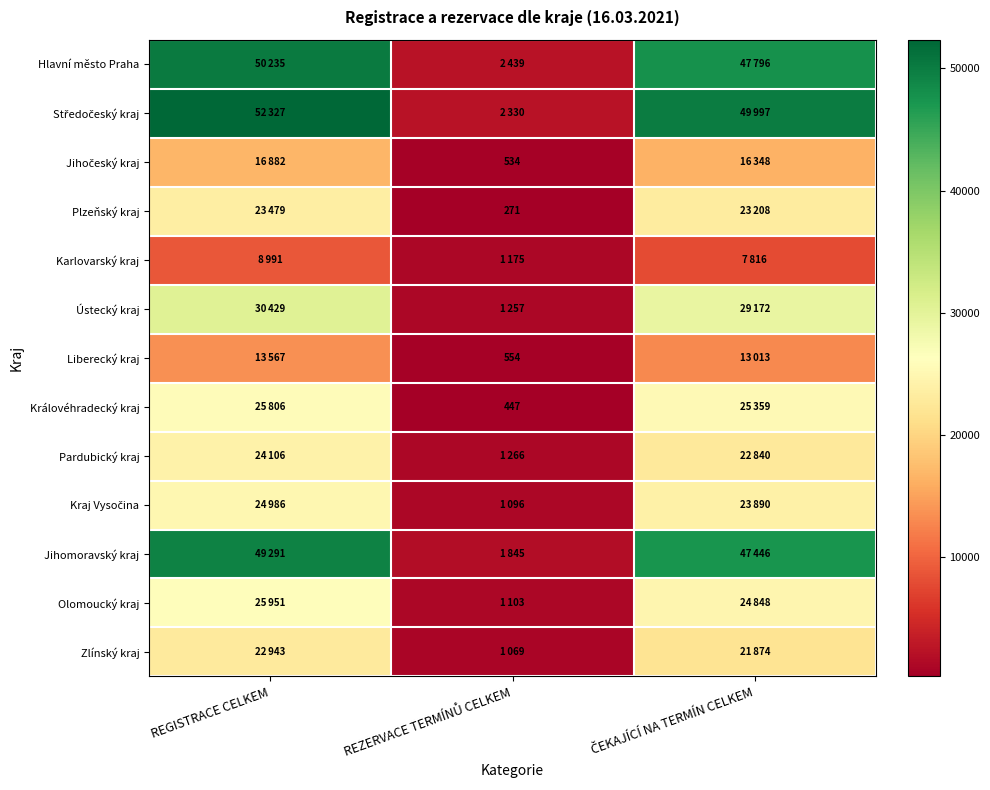

Which category has the lowest value in the Ústecký kraj series?

REZERVACE TERMÍNŮ CELKEM